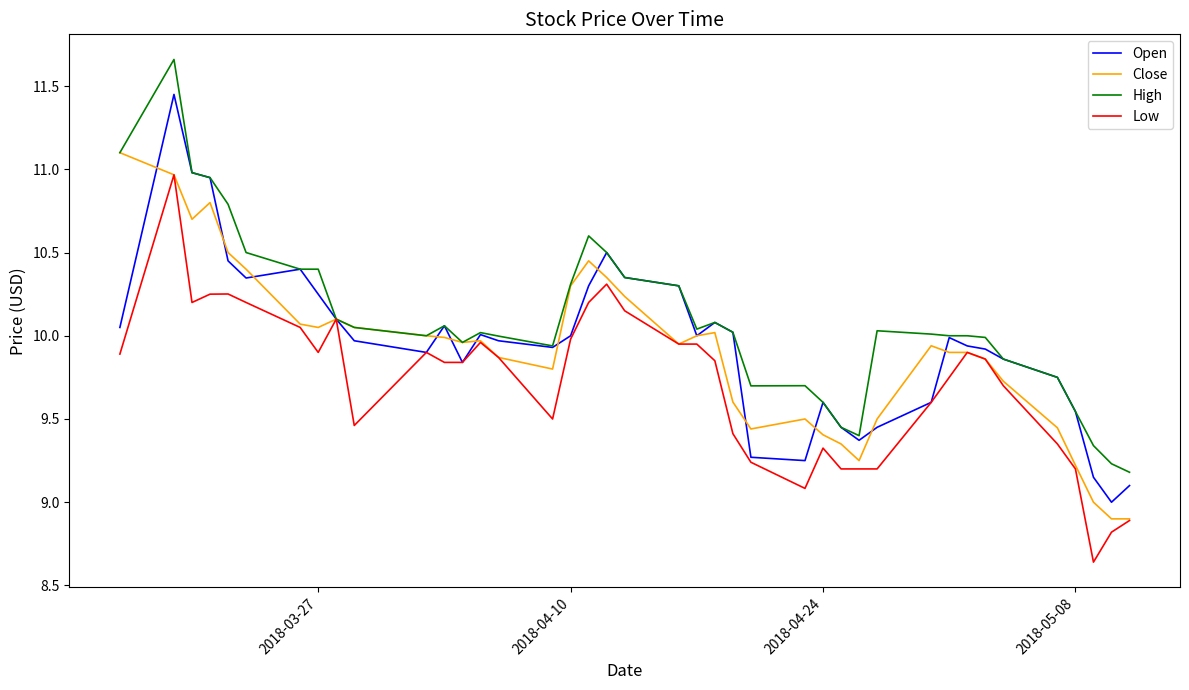

Which series has the largest total across all categories?

High